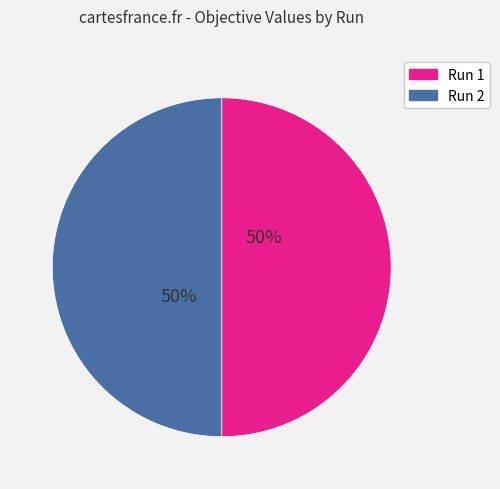

What percentage is the Run 1 slice, to the nearest percent?

50%